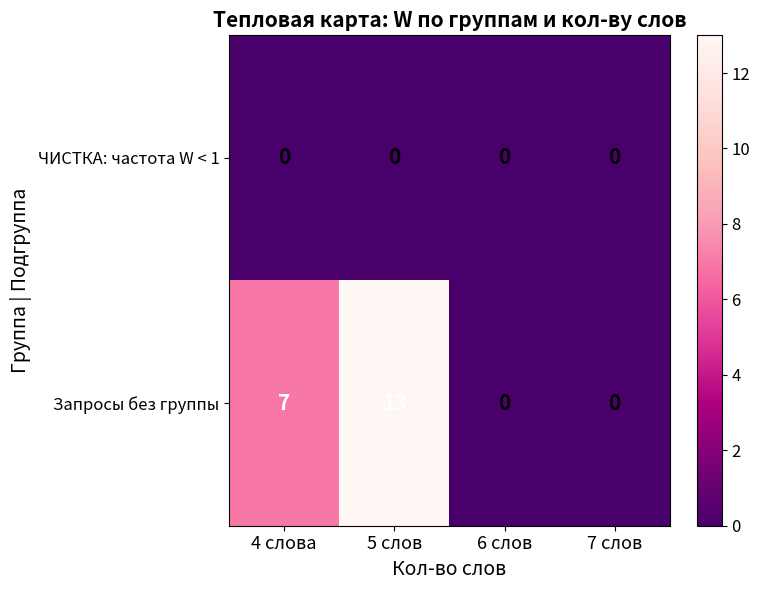

How many distinct data groups are displayed?

2